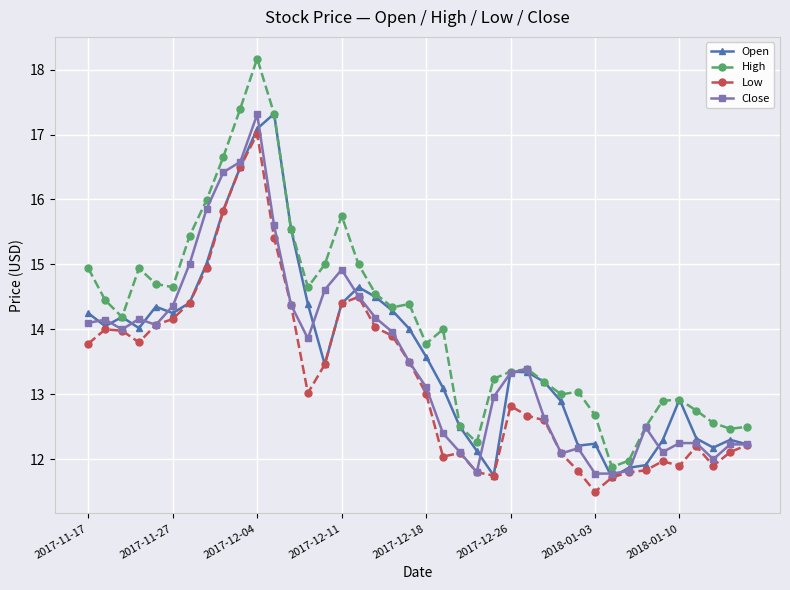

True or false: High and Low cross at least once.

False